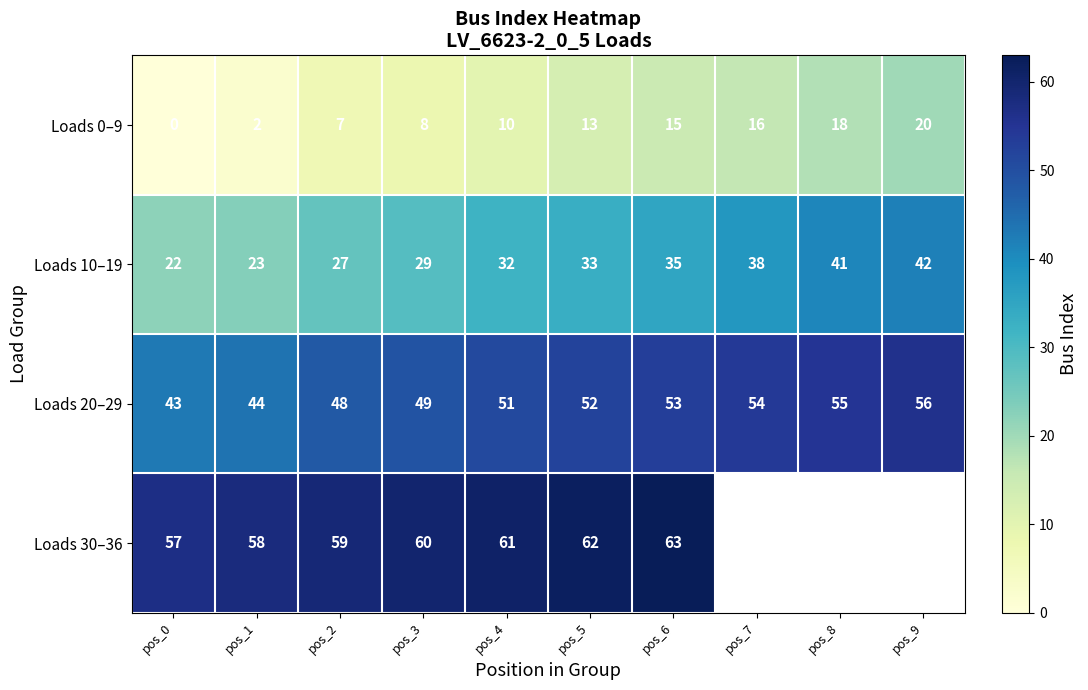

What is the difference between the highest and lowest values at pos_4?

51